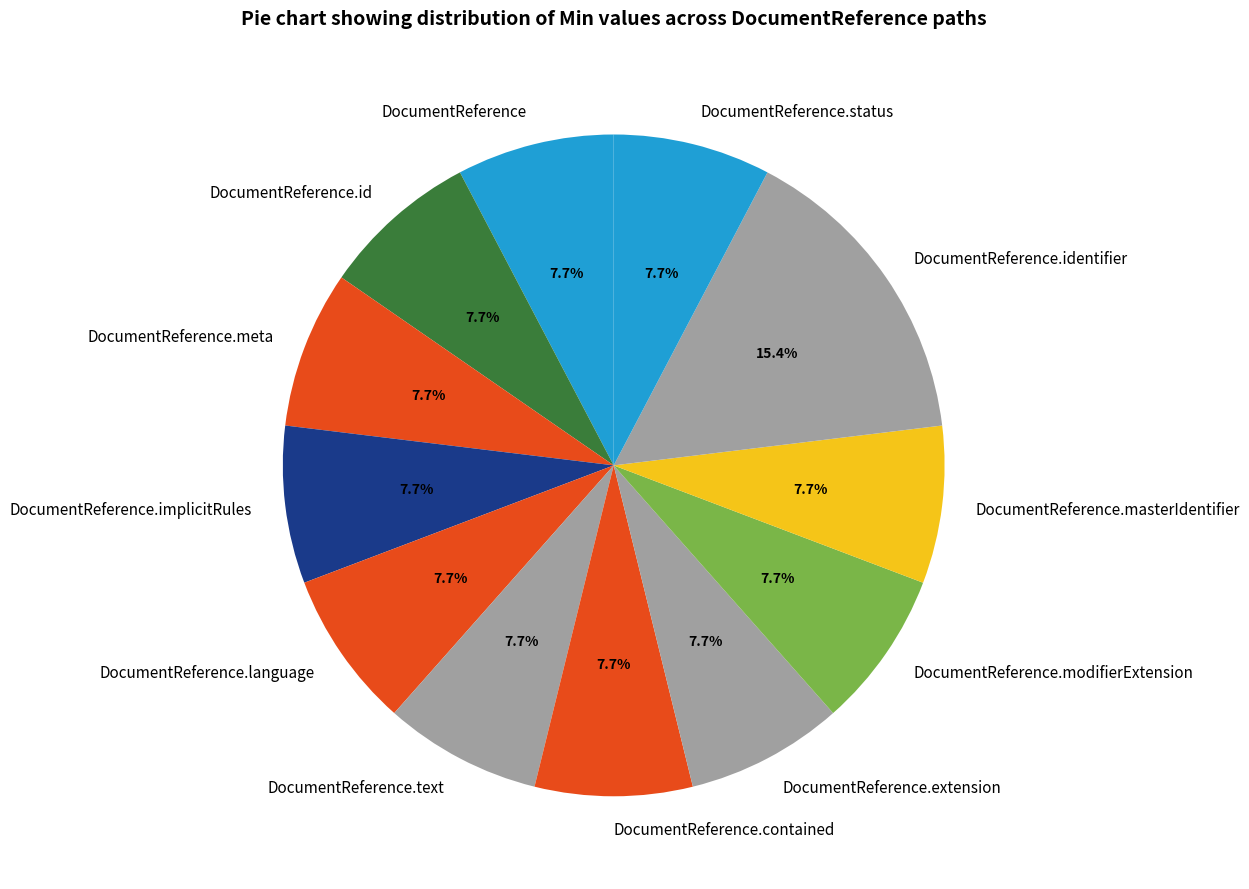

How many slices are in this pie chart?

12